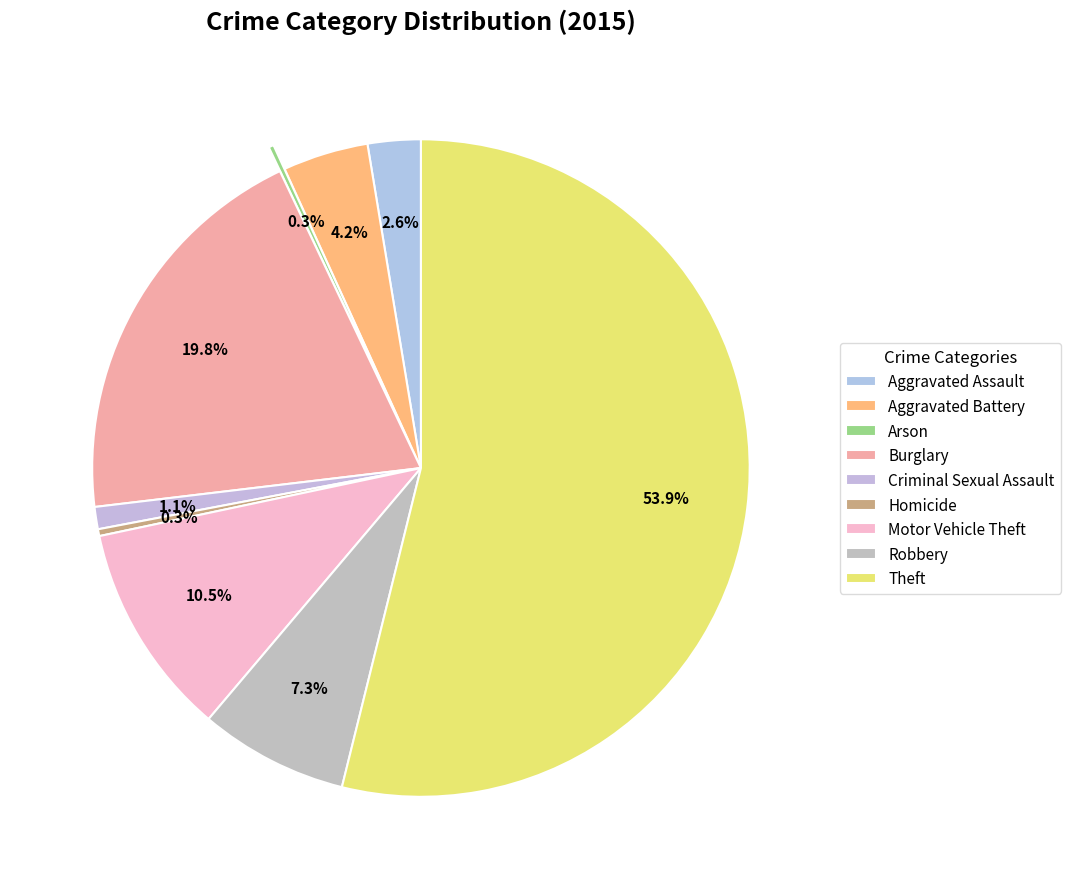

Is it true that Arson is 0% of the pie?

True